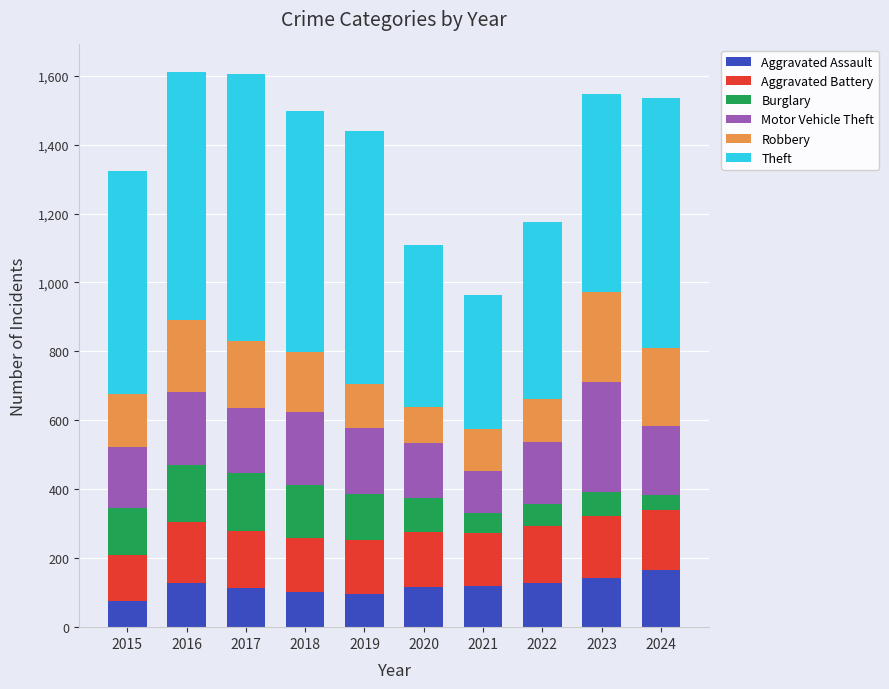

What is the sum of the Aggravated Assault values at 2024 and 2018?

268